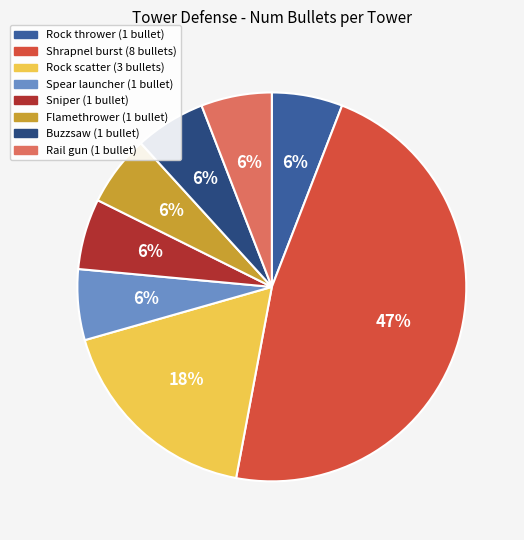

Do Buzzsaw and Rock thrower together represent more than half of the pie?

No